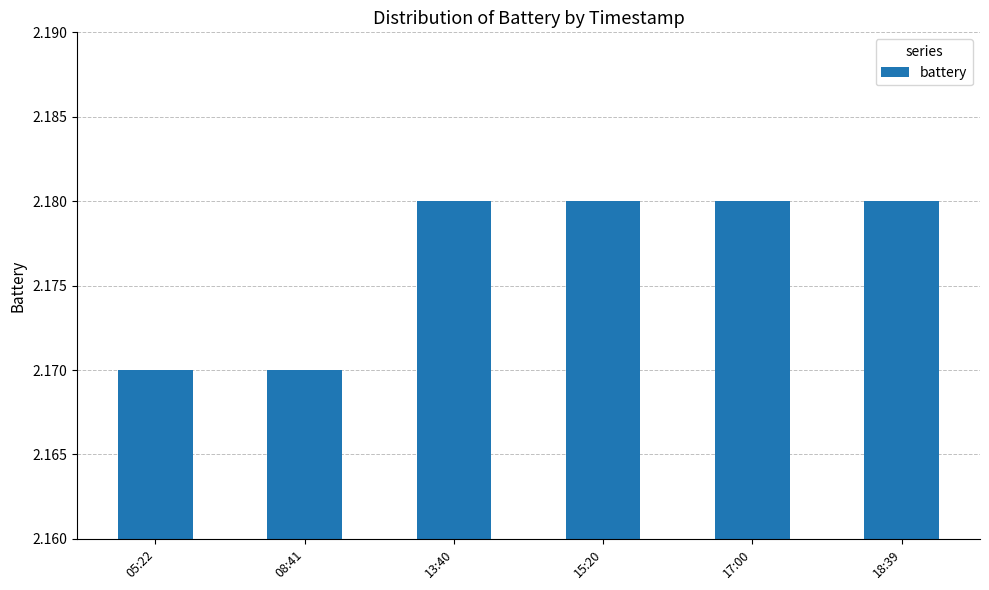

Approximately how many times larger is the value at 18:39 compared to 15:20?

1.0